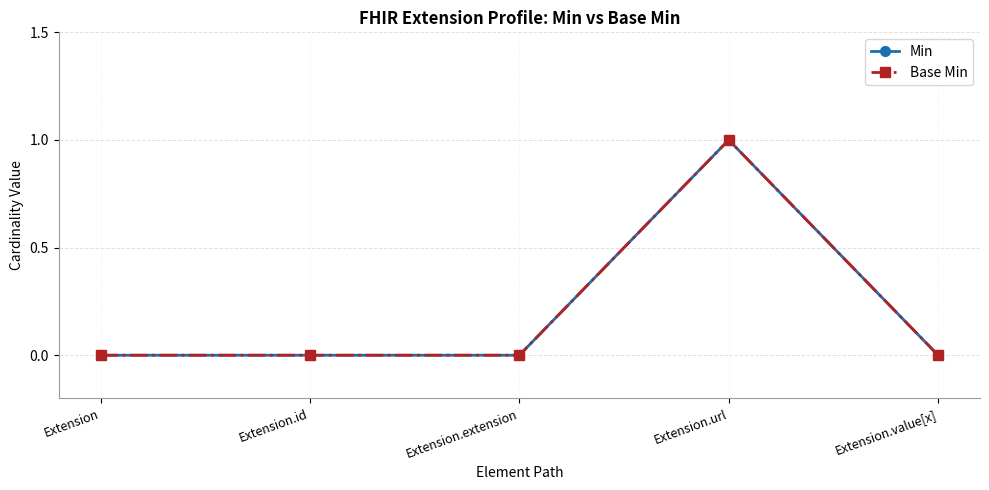

Where is Base Min nearest to the value 0?

Extension